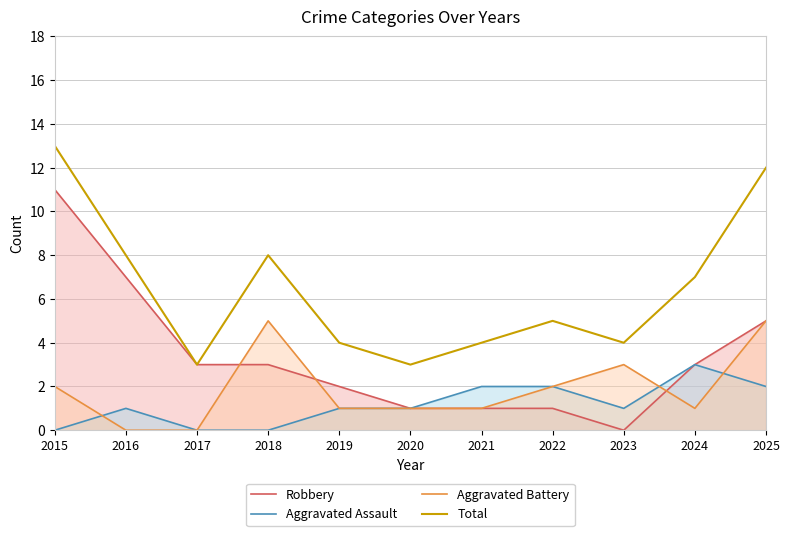

True or false: Total and Aggravated Battery intersect in this chart.

False